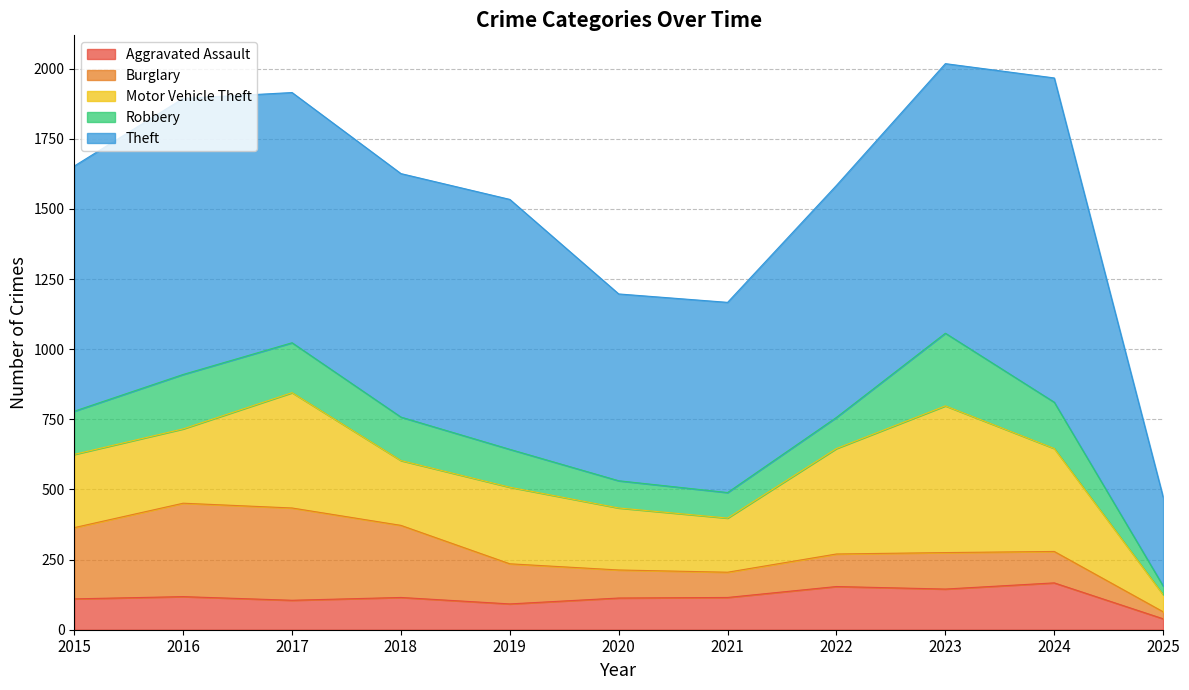

What is the total value across all series at 2018?

1626